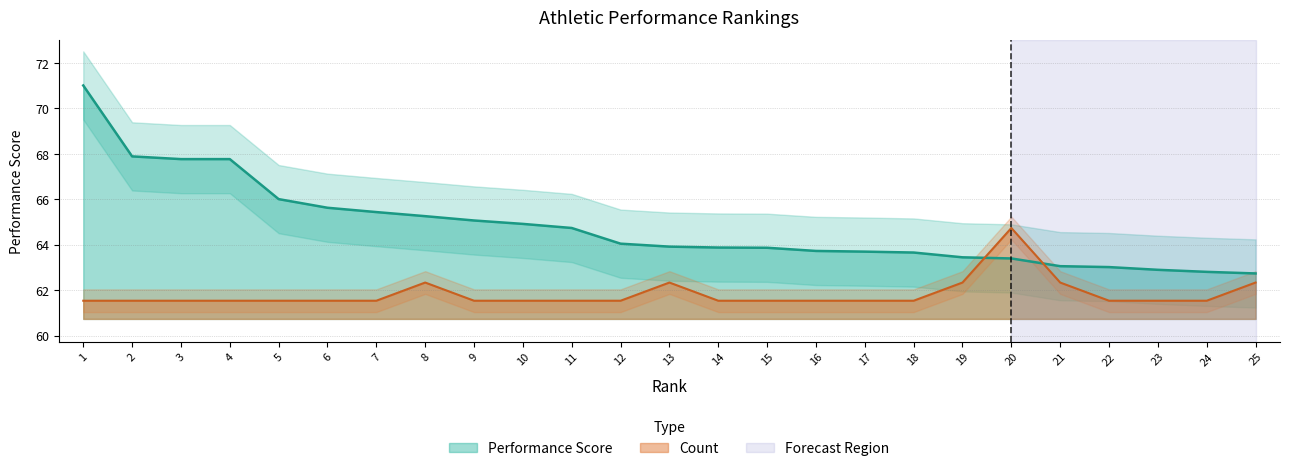

What value does the Count series have at 21?

62.3